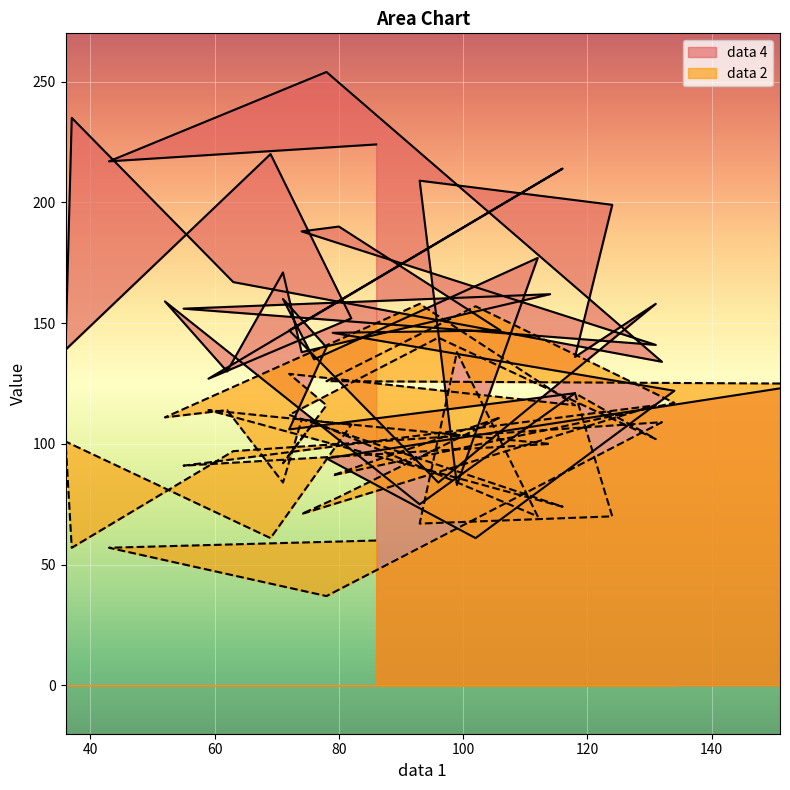

What is the total value across all series at 124?

269